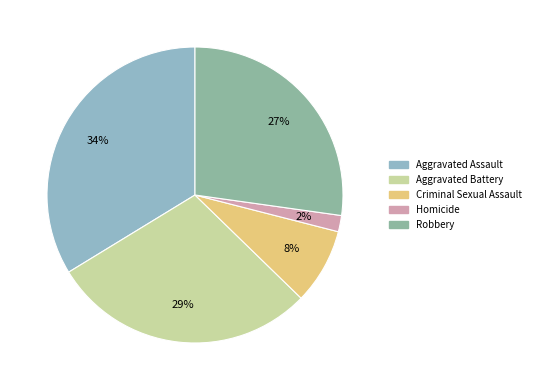

What is the largest slice in the pie chart?

Aggravated Assault